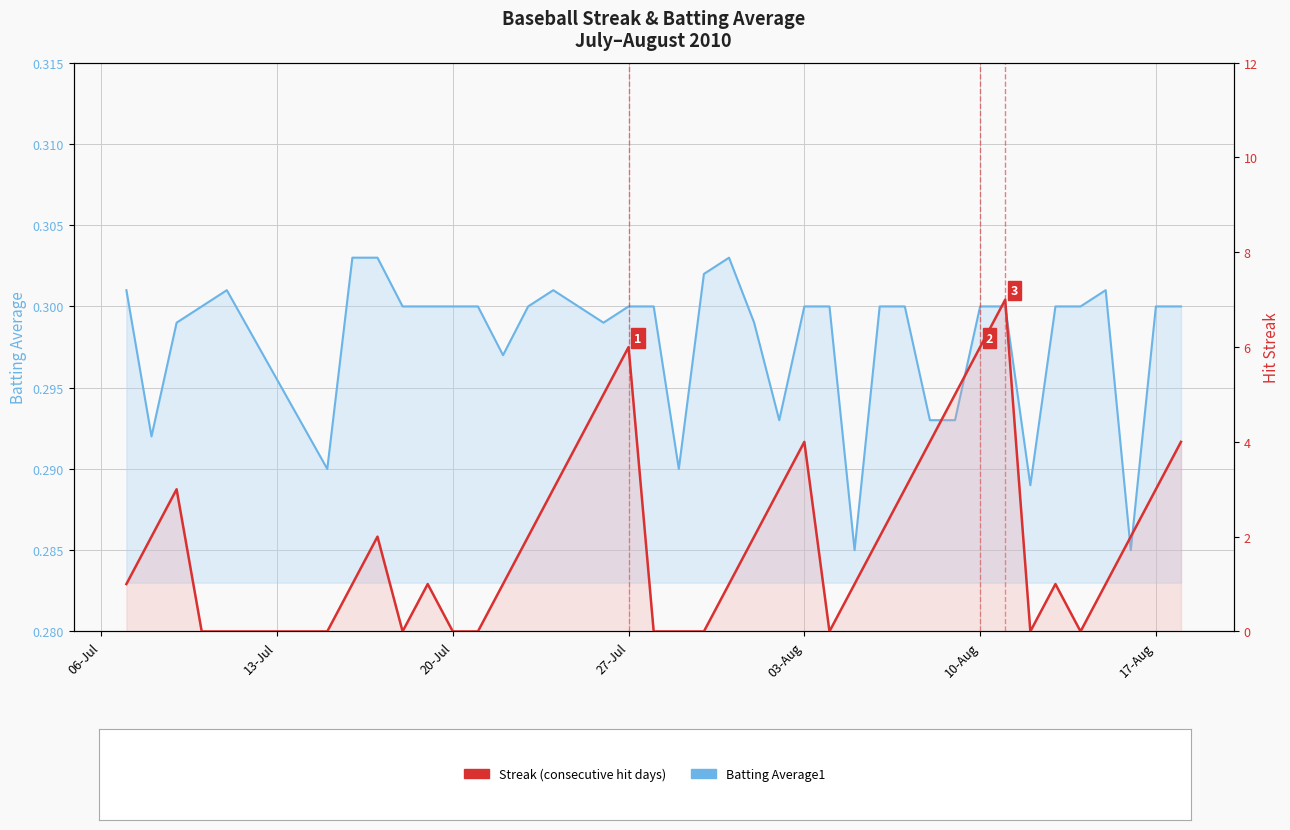

What is the sum of all Streak values?

80.0